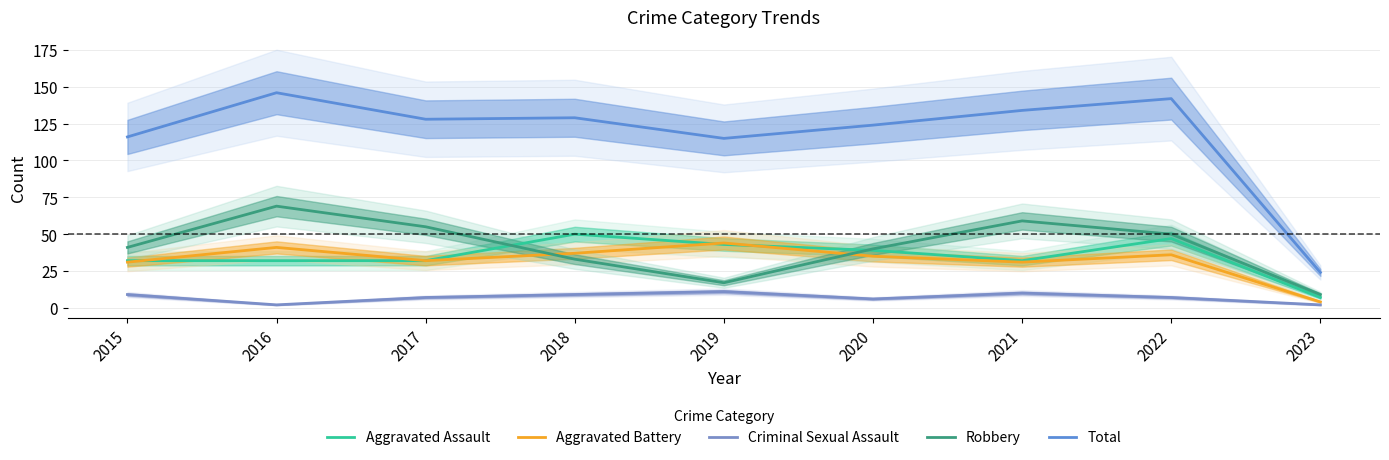

What is the difference between the Total values at 2018 and 2015?

13